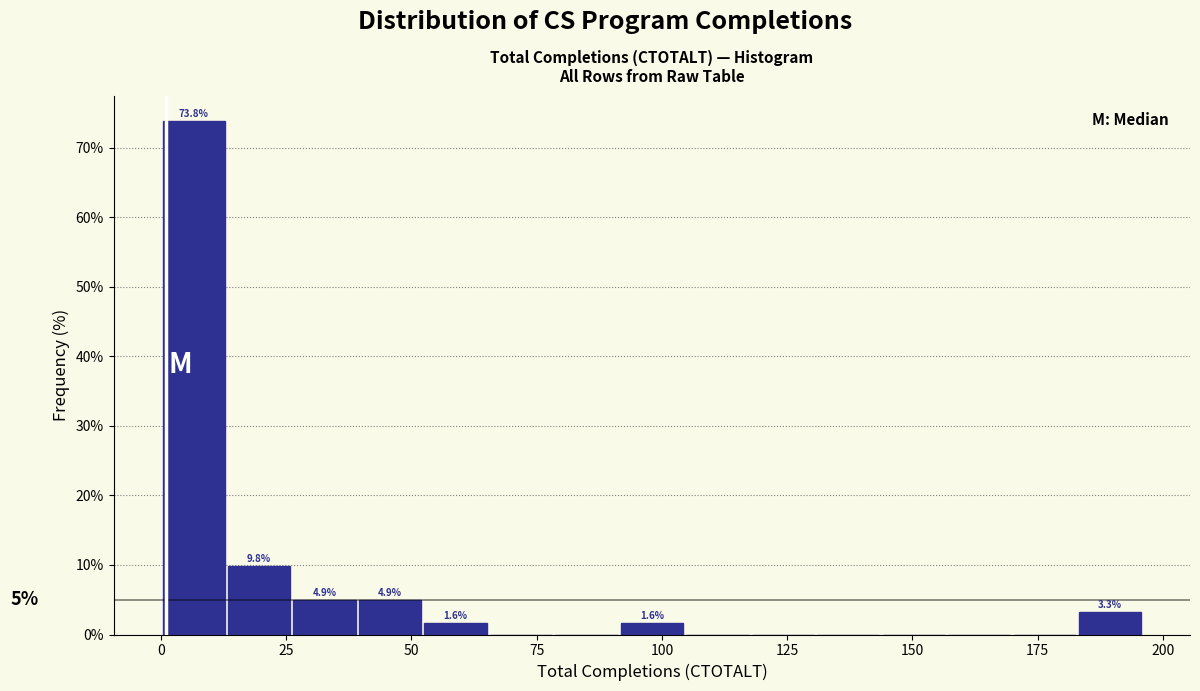

Around what value on the x-axis is the tallest bar? Give the approximate position of its centre, as read against the axis.

5